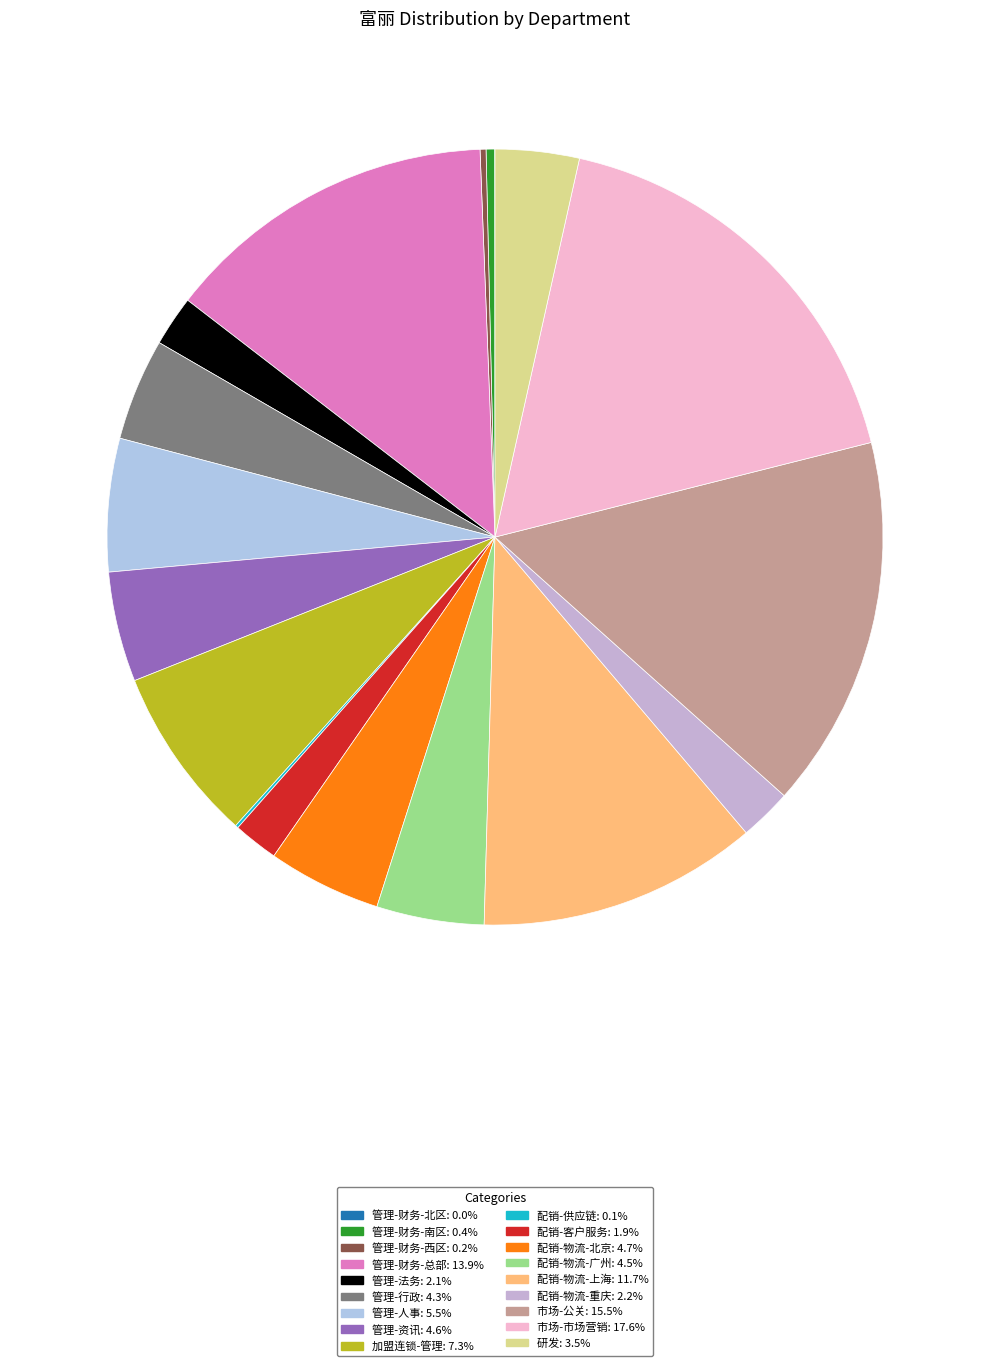

Rank the categories by value from lowest to highest.

管理-财务-北区, 配销-供应链, 管理-财务-西区, 管理-财务-南区, 配销-客户服务, 管理-法务, 配销-物流-重庆, 研发, 管理-行政, 配销-物流-广州, 管理-资讯, 配销-物流-北京, 管理-人事, 加盟连锁-管理, 配销-物流-上海, 管理-财务-总部, 市场-公关, 市场-市场营销